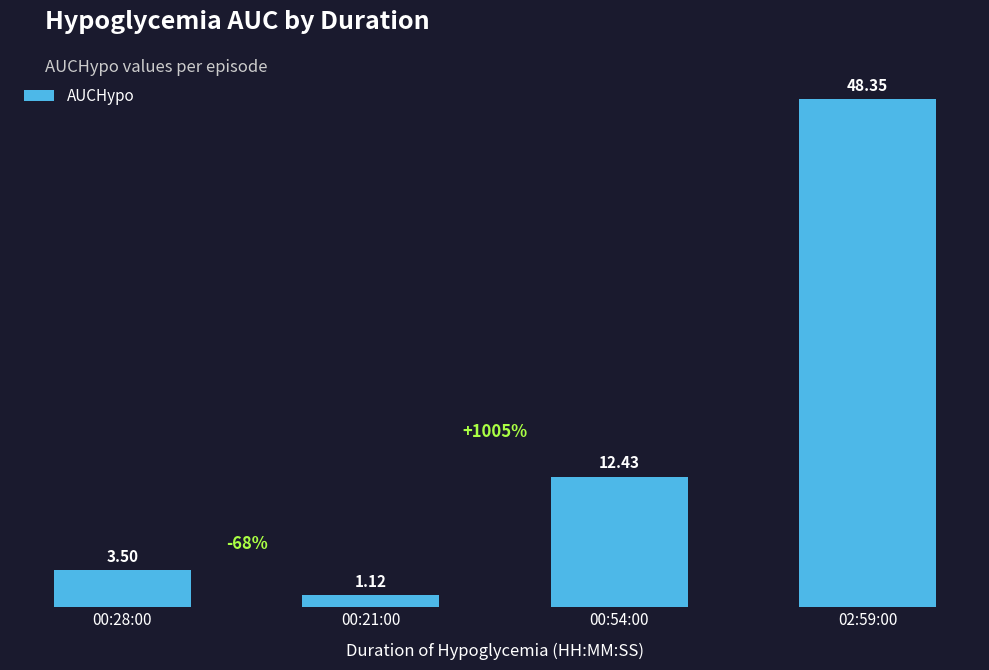

Rank the categories by value from highest to lowest.

02:59:00, 00:54:00, 00:28:00, 00:21:00